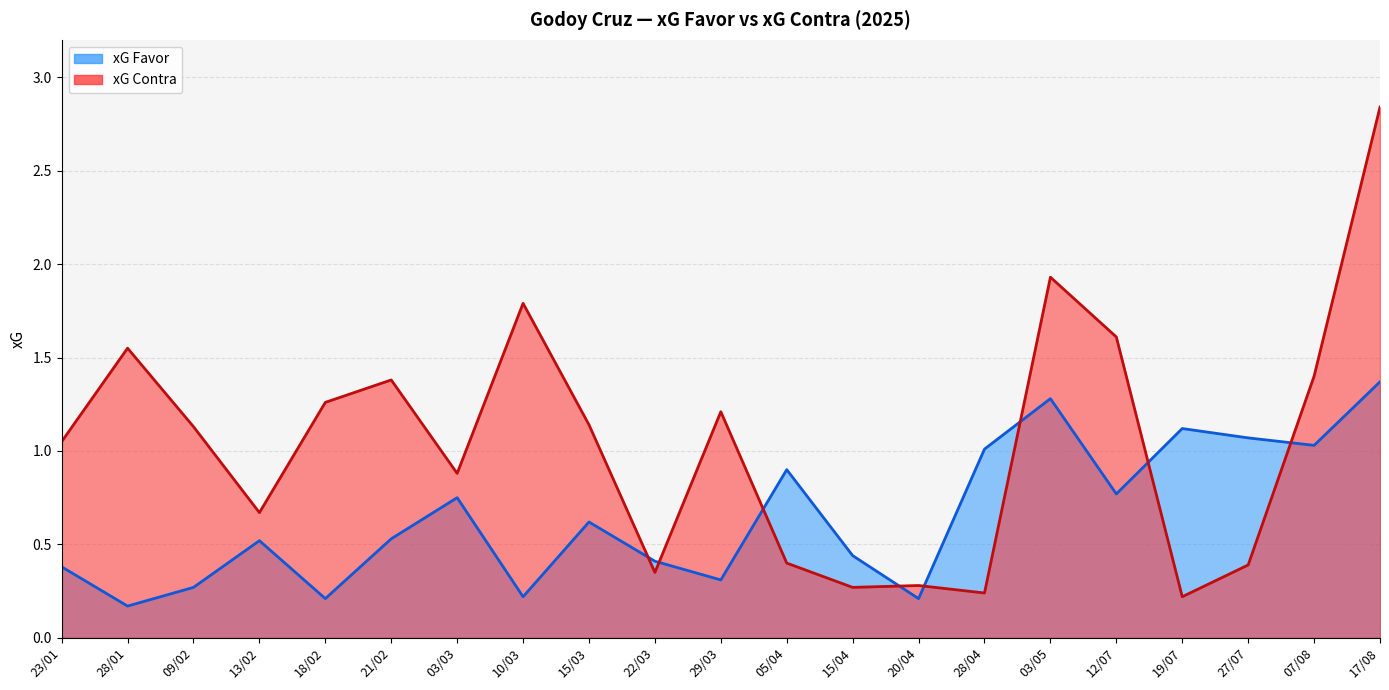

Does the chart display data point markers on the line(s)?

No